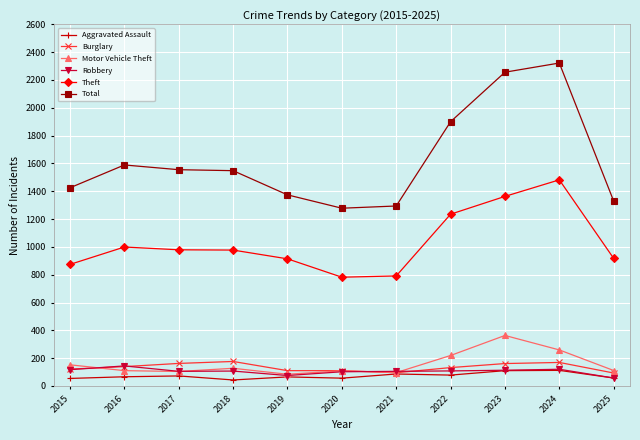

True or false: Total and Burglary cross at least once.

False